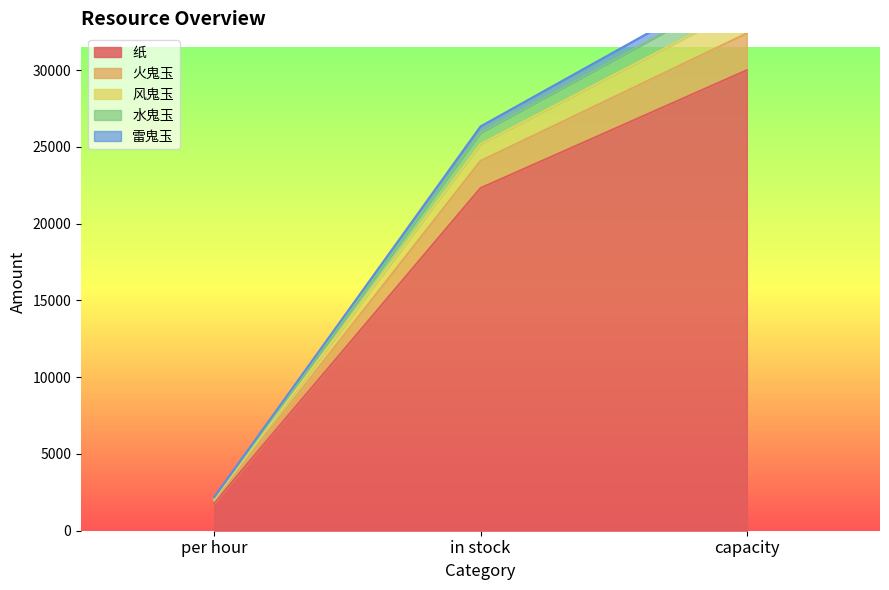

What is the difference between the highest and lowest values at per hour?

390